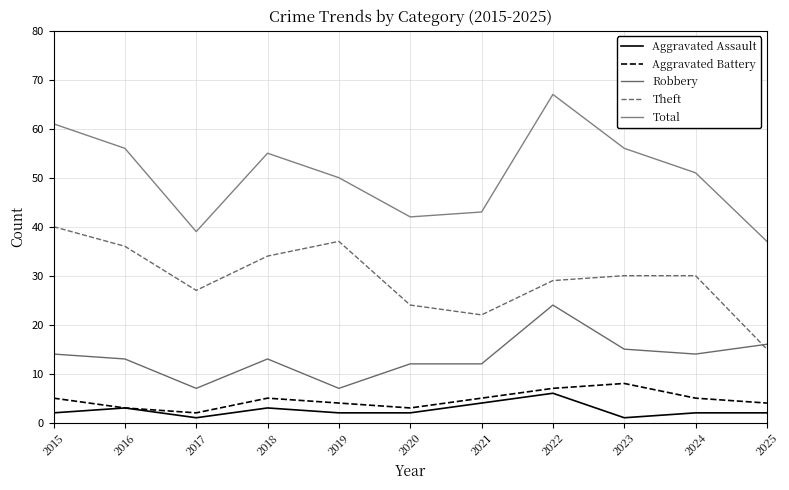

Does the chart have visible grid lines?

Yes